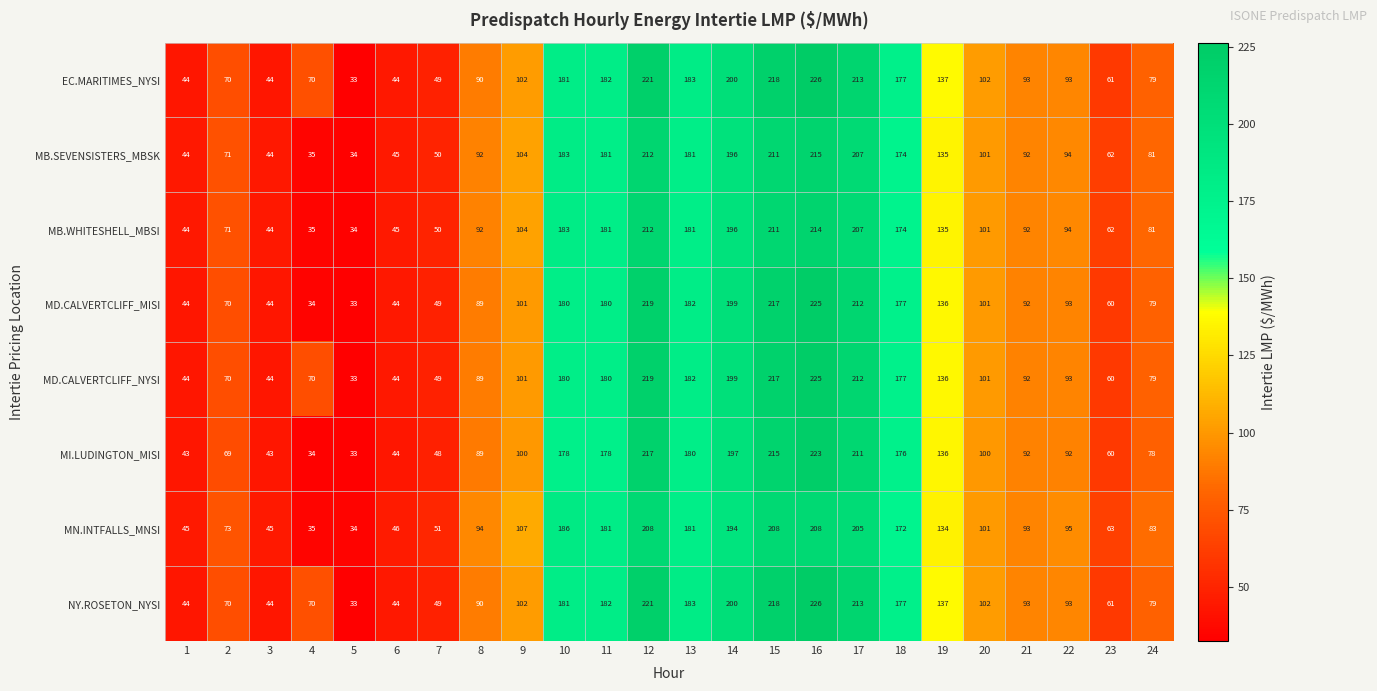

What is the greatest value displayed?

226